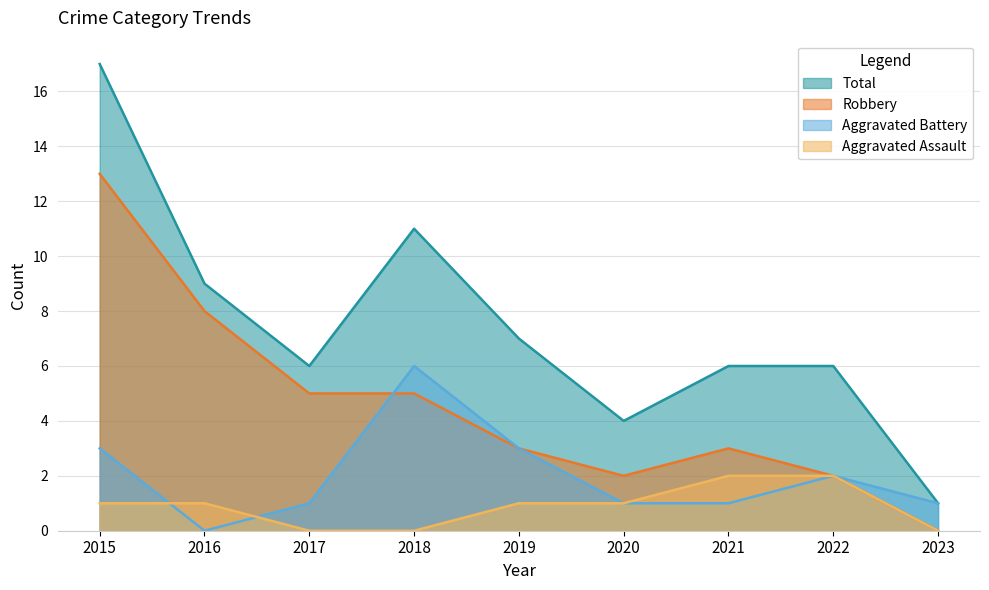

How many times do Robbery and Aggravated Battery cross each other?

1